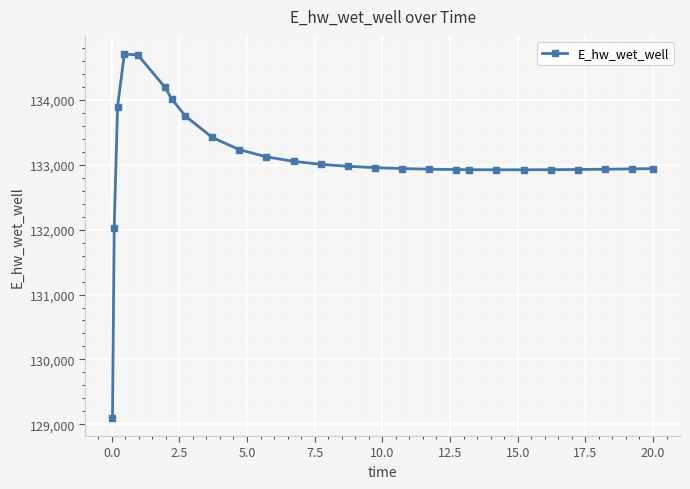

What is the maximum value shown in the chart?

134706.4